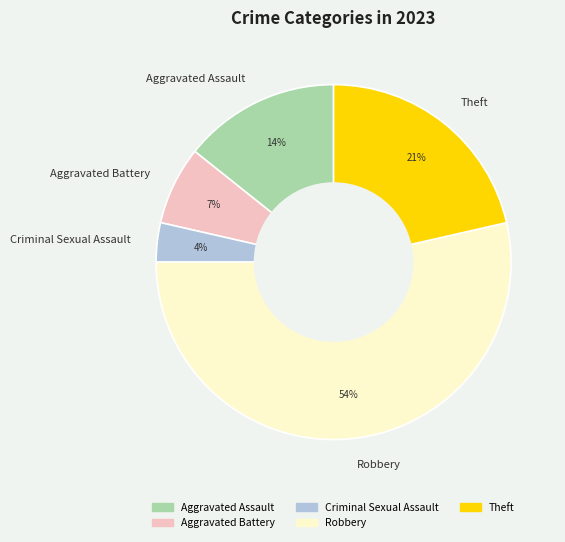

Combined, do Criminal Sexual Assault and Robbery account for over 50%?

Yes